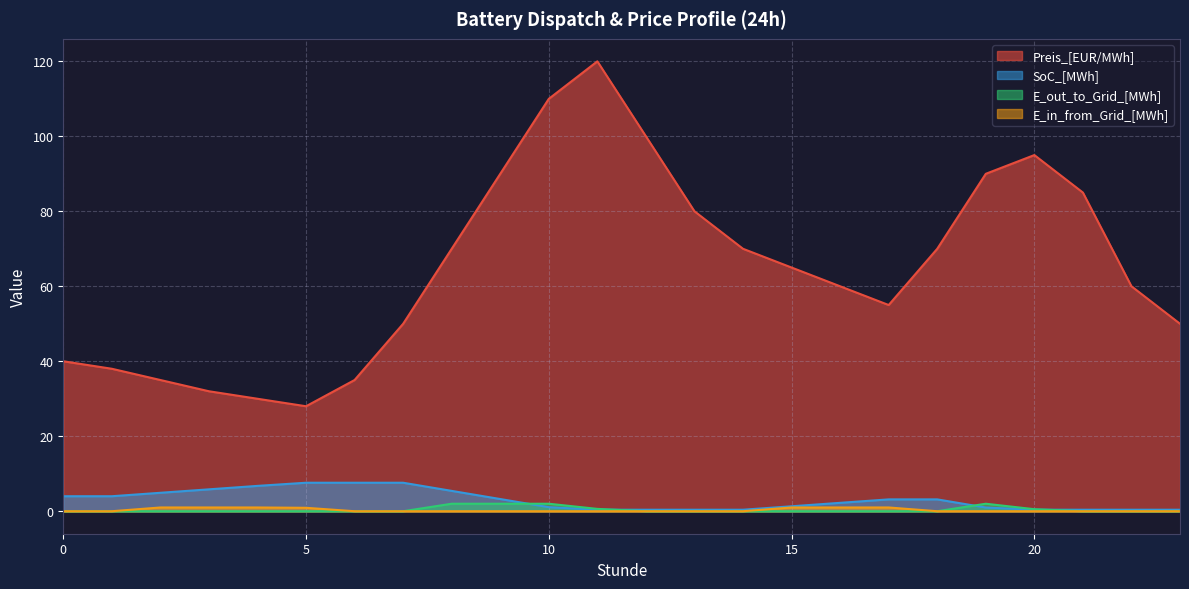

True or false: E_in_from_Grid_[MWh] and SoC_[MWh] intersect in this chart.

False